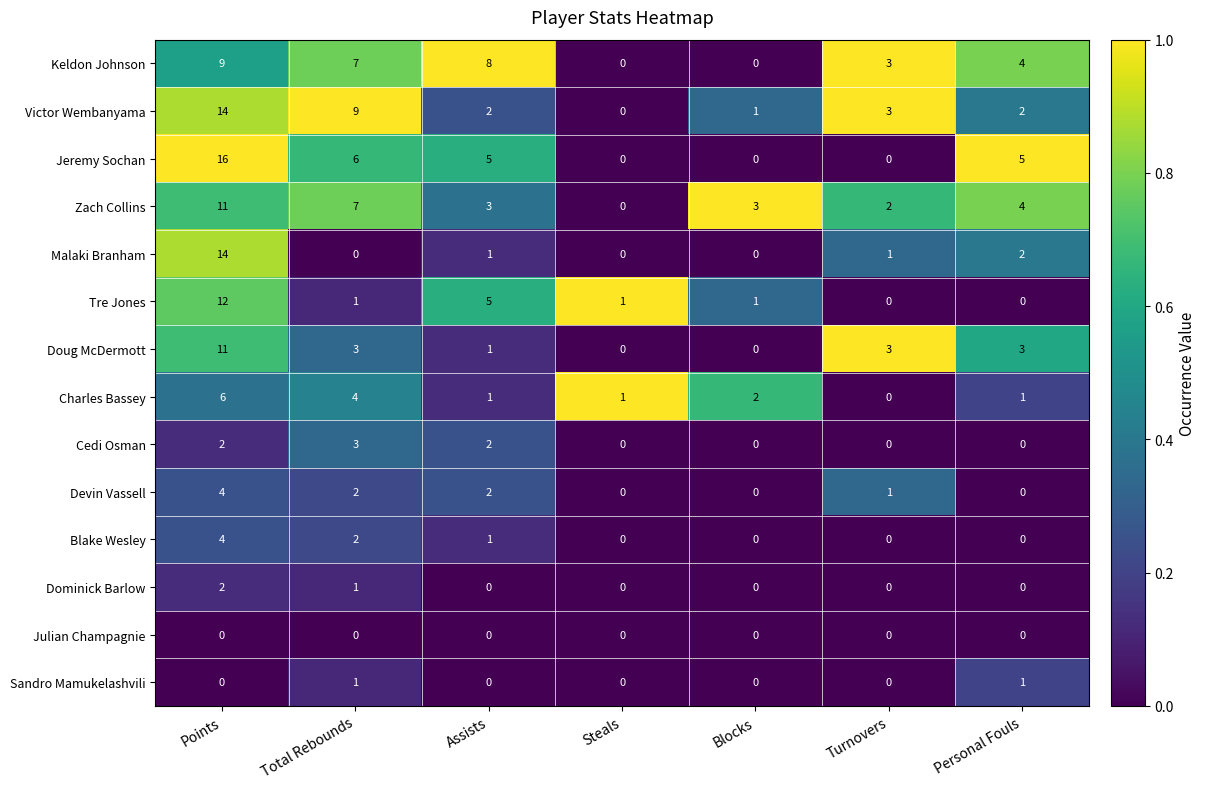

Which series has the largest total across all categories?

Jeremy Sochan